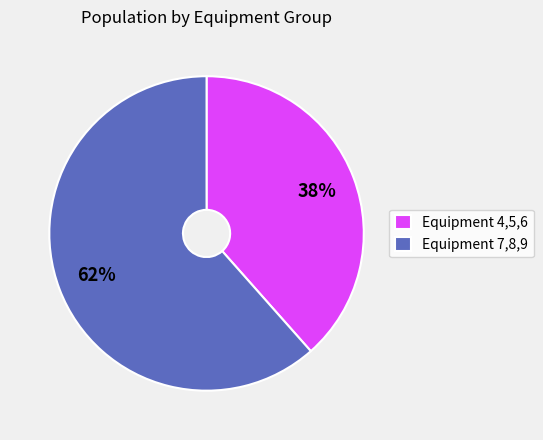

Do Equipment 4,5,6 and Equipment 7,8,9 together represent more than half of the pie?

Yes